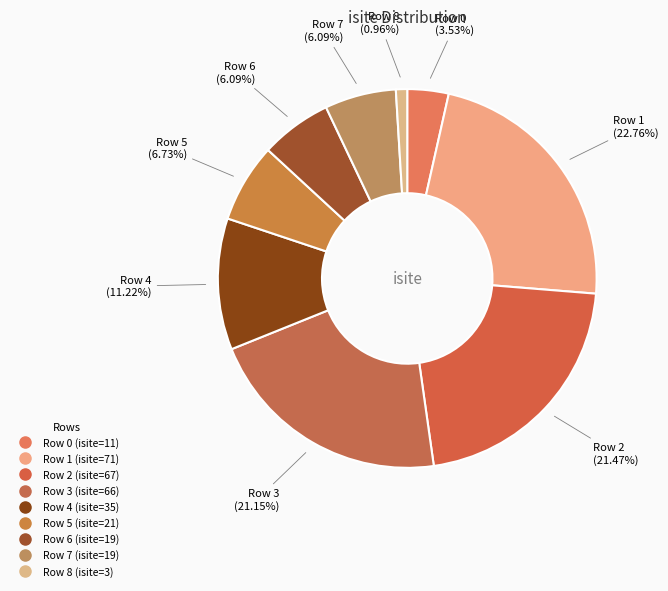

Which slice is the smallest?

8